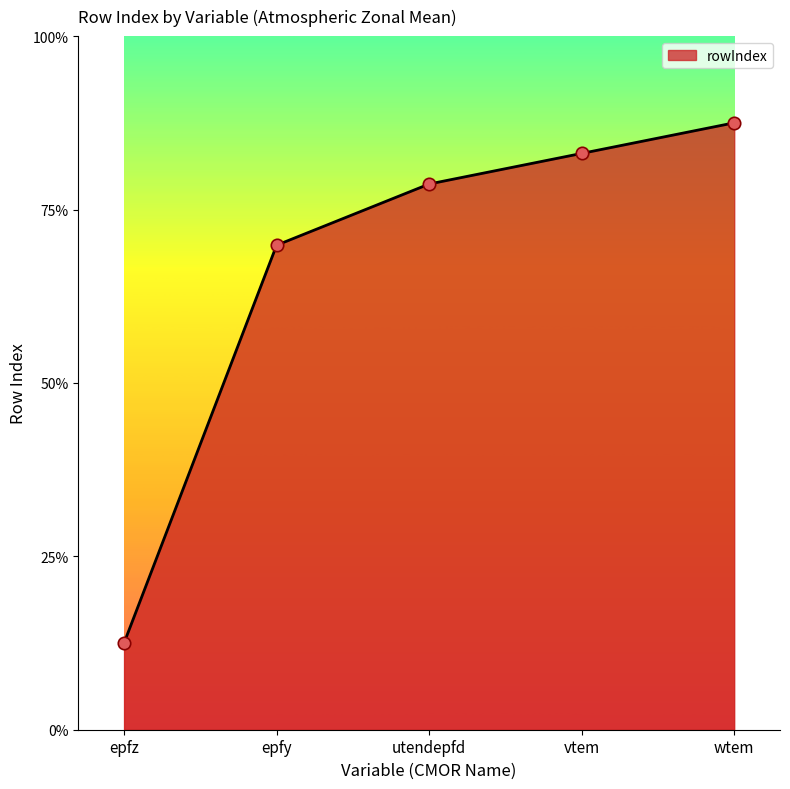

What is the ratio of the value at epfy to the value at epfz?

5.6